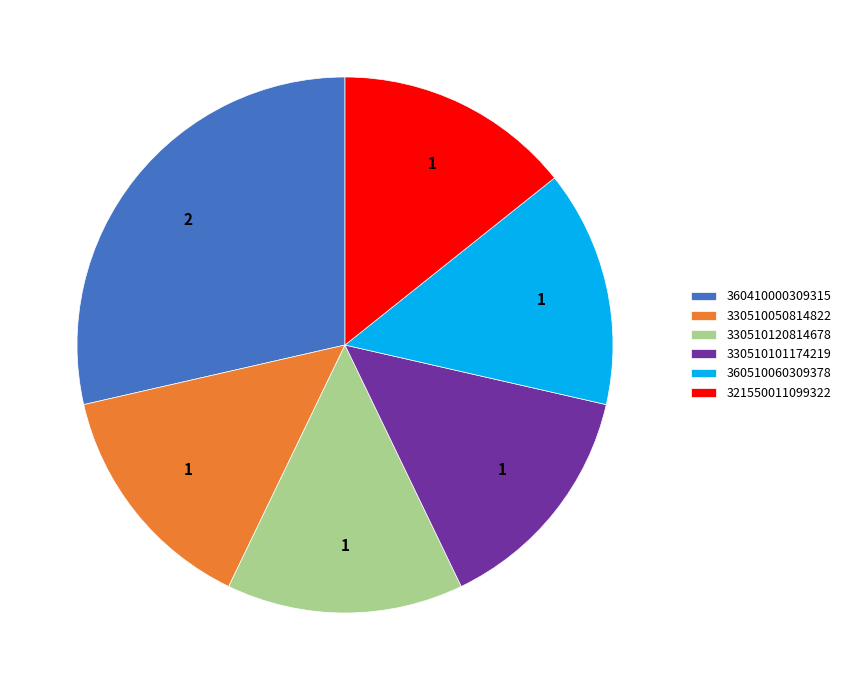

Is the sum of 360510060309378 and 330510101174219 greater than half?

No